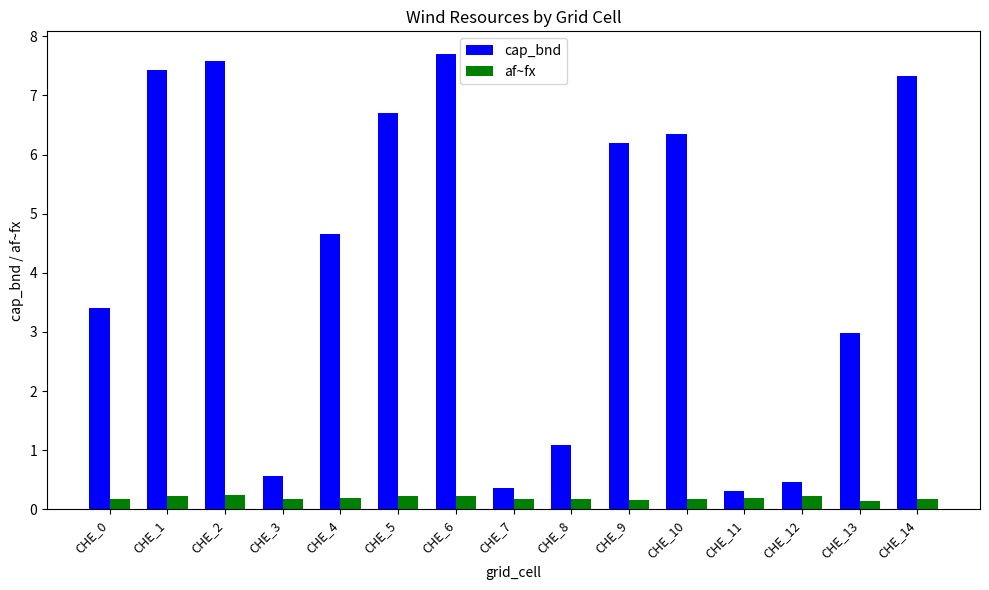

List the series in order of their overall mean, lowest first.

af~fx, cap_bnd